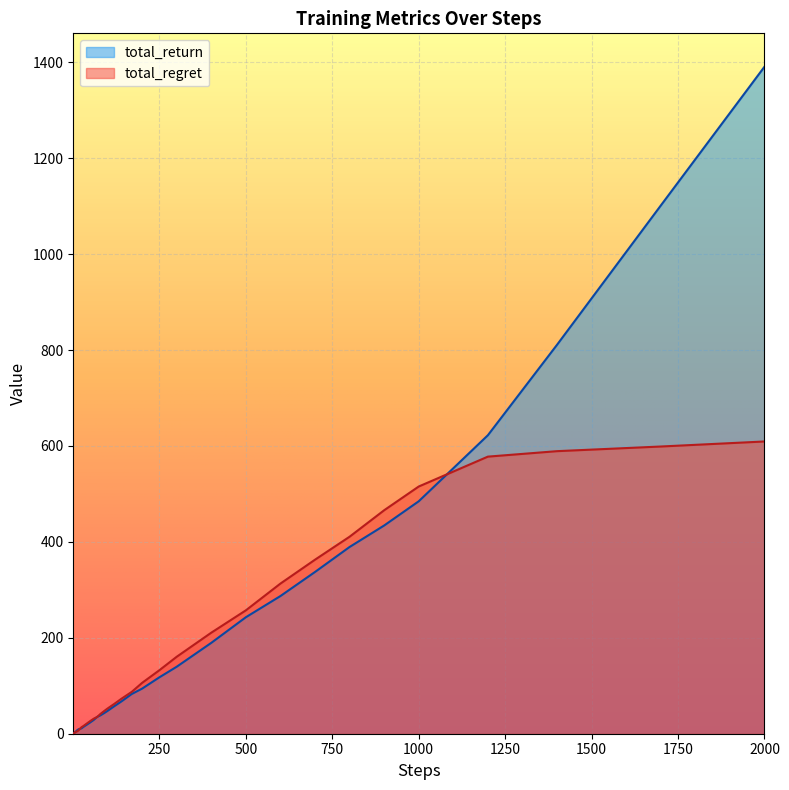

How many lines are shown in the chart?

2